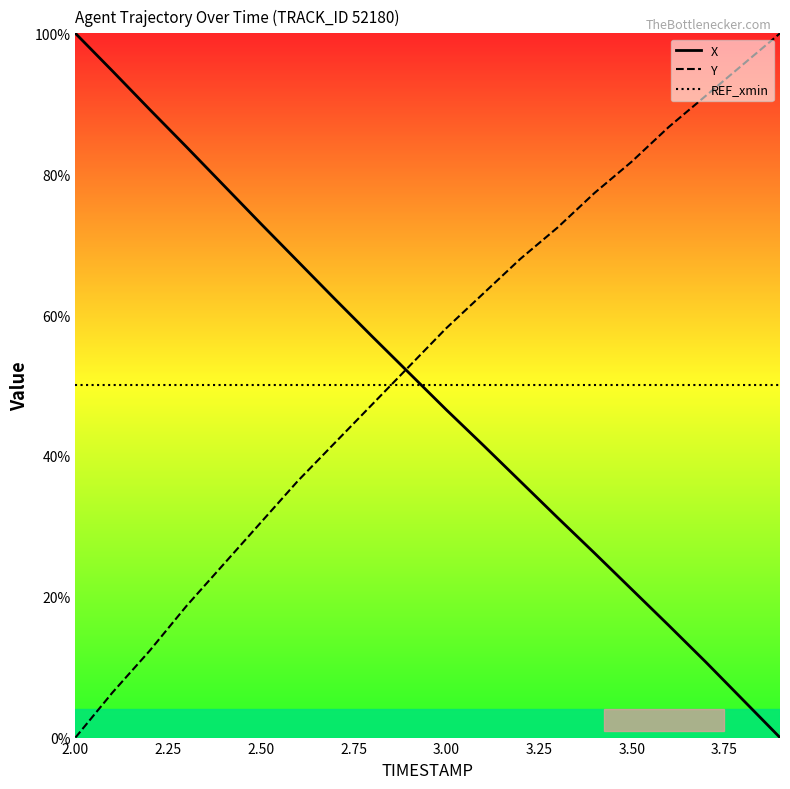

What are all the series names shown in the legend?

X, Y, REF_xmin